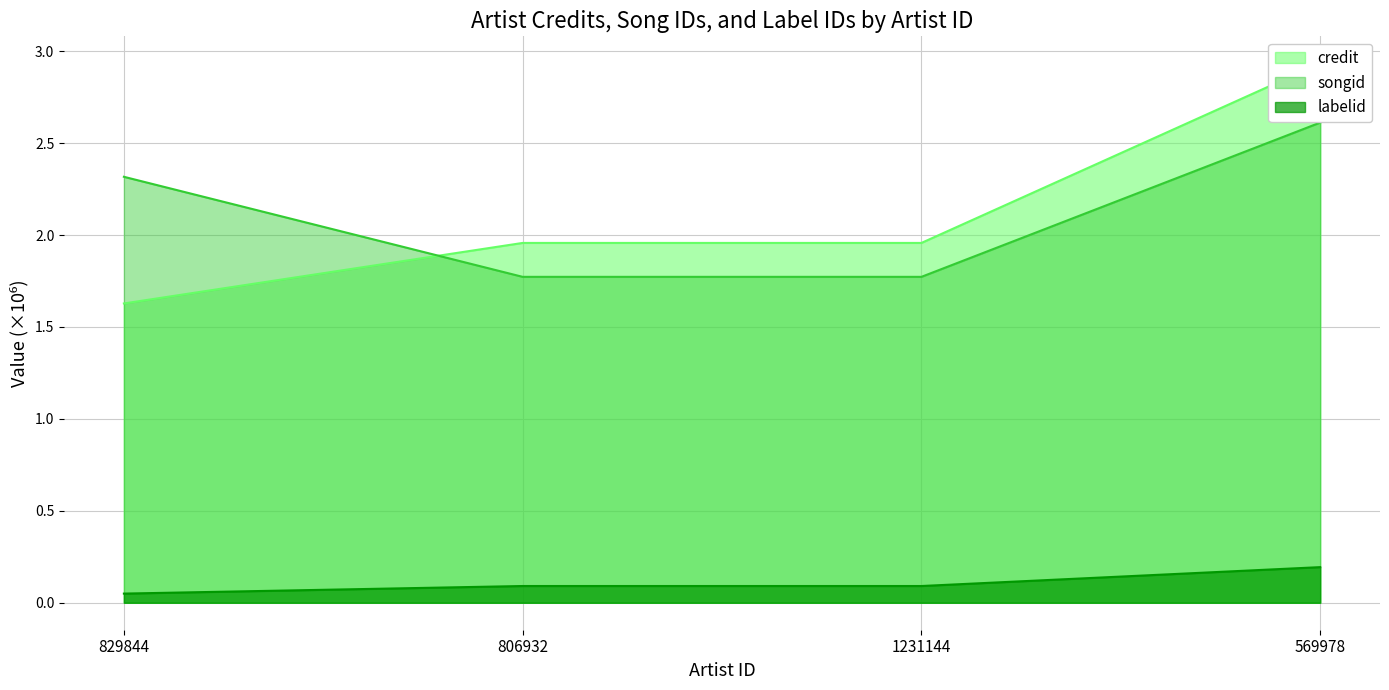

At which category does the chart reach its peak across all series?

569978